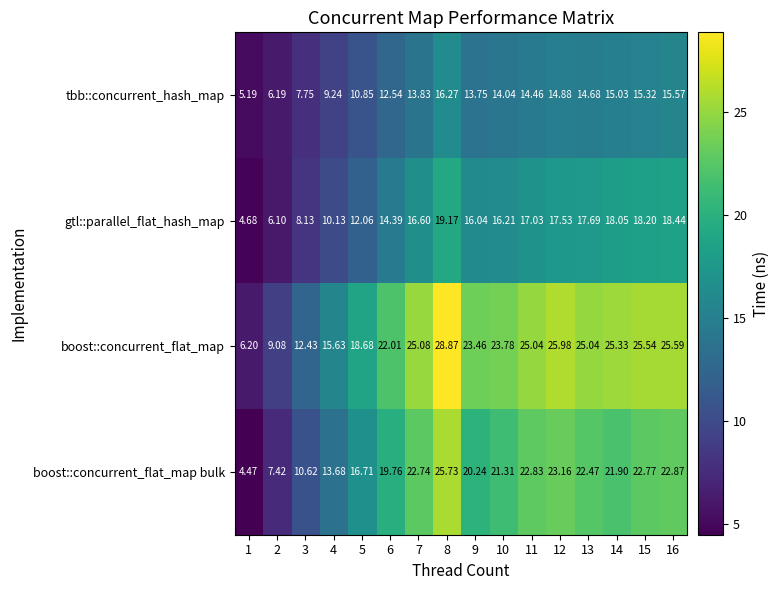

Which series has the largest range (max minus min)?

boost::concurrent_flat_map